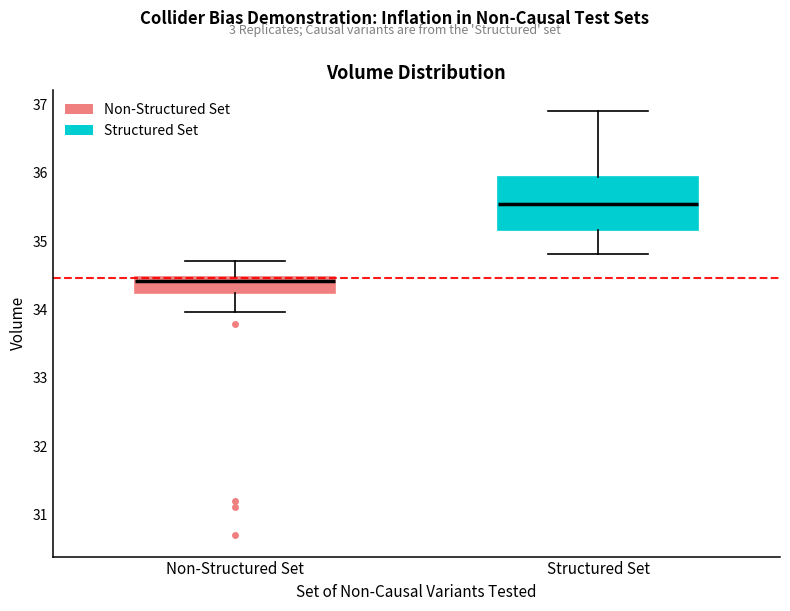

Which box's median line is the highest?

Structured Set